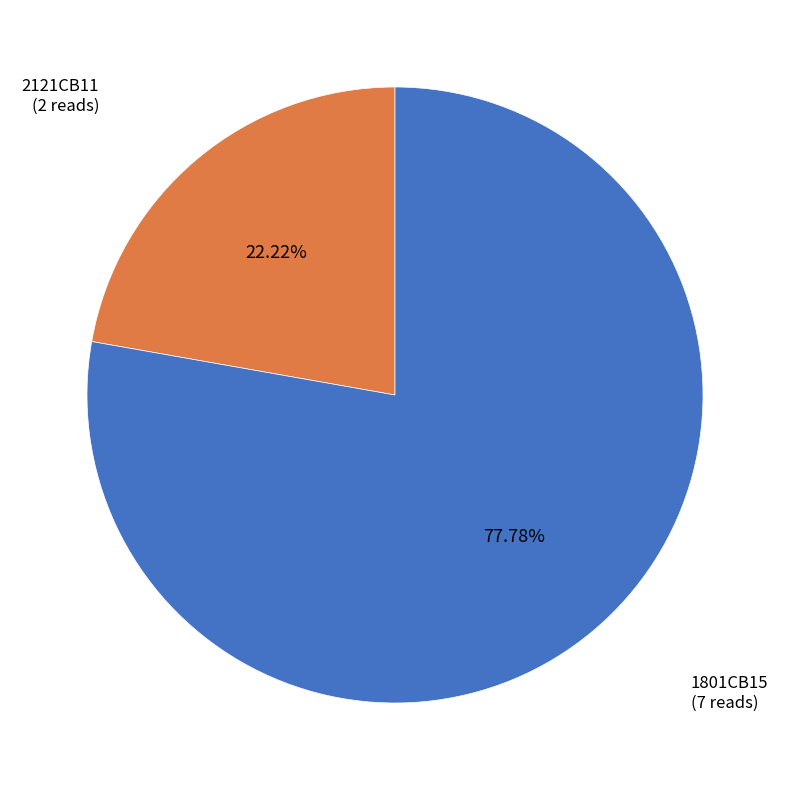

Does 1801CB15 account for over 50% of the chart?

Yes